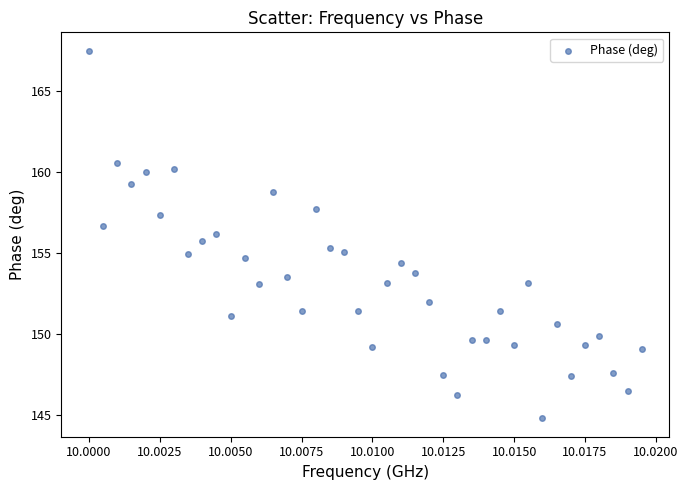

What is the range of Y values (max minus min)?

22.7